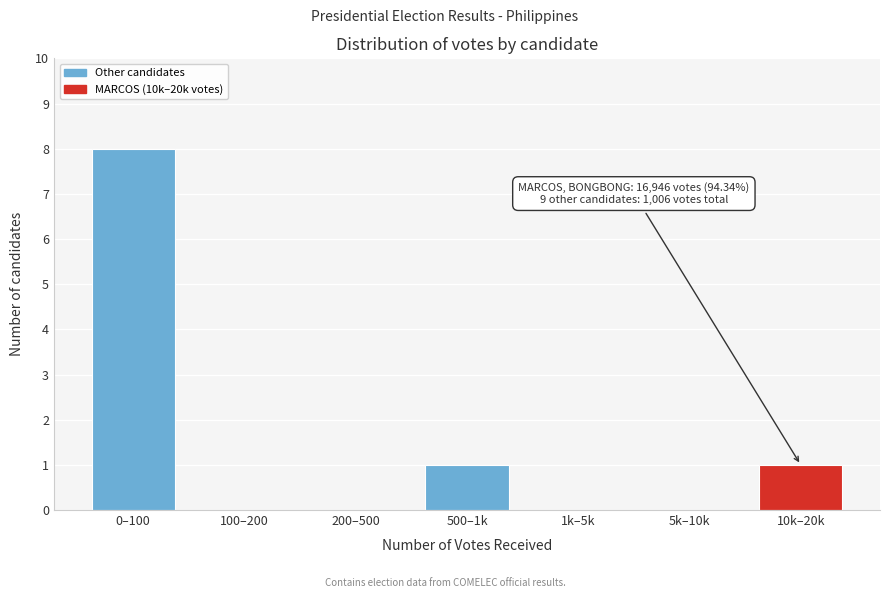

Reading right to left, transcribe all the data shown in this chart.

10k–20k=1	5k–10k=0	1k–5k=0	500–1k=1	200–500=0	100–200=0	0–100=8